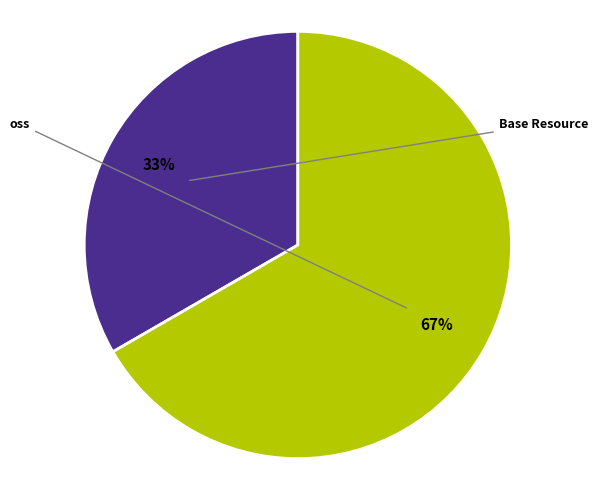

Does any single category account for the majority?

Yes